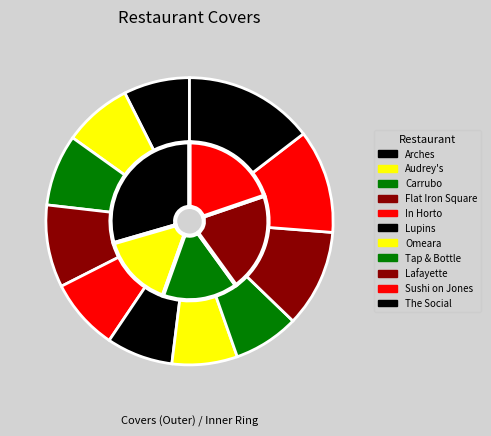

Is the sum of Sushi on Jones and Tap & Bottle greater than half?

No